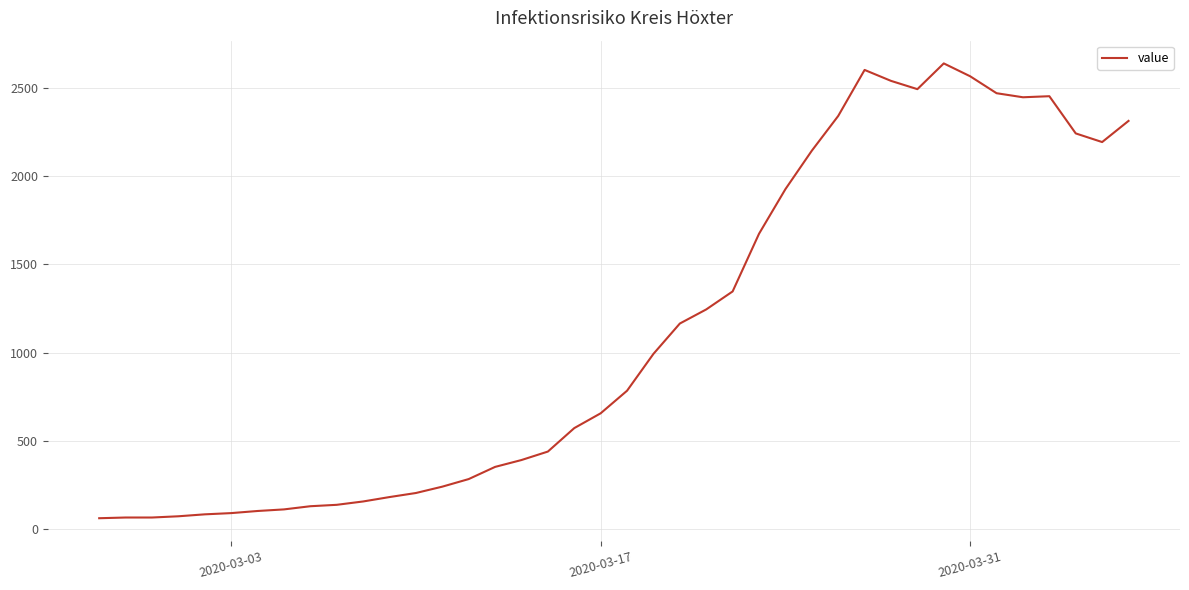

What is the difference between the maximum and minimum values?

2579